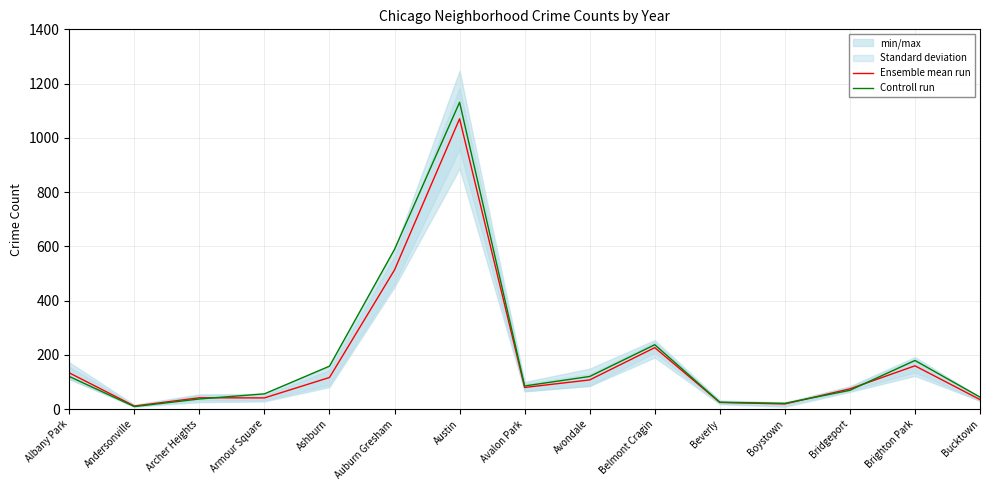

How many lines are shown in the chart?

2